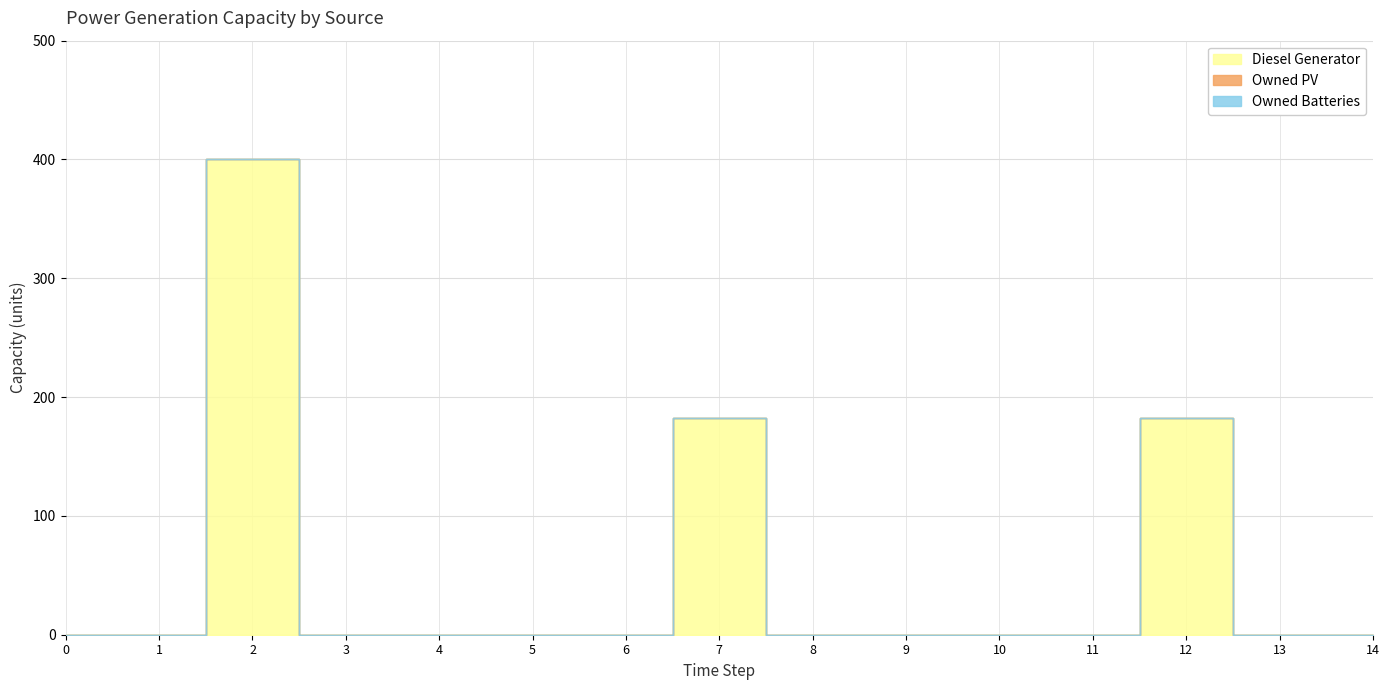

At how many categories does at least one series exceed 71?

3